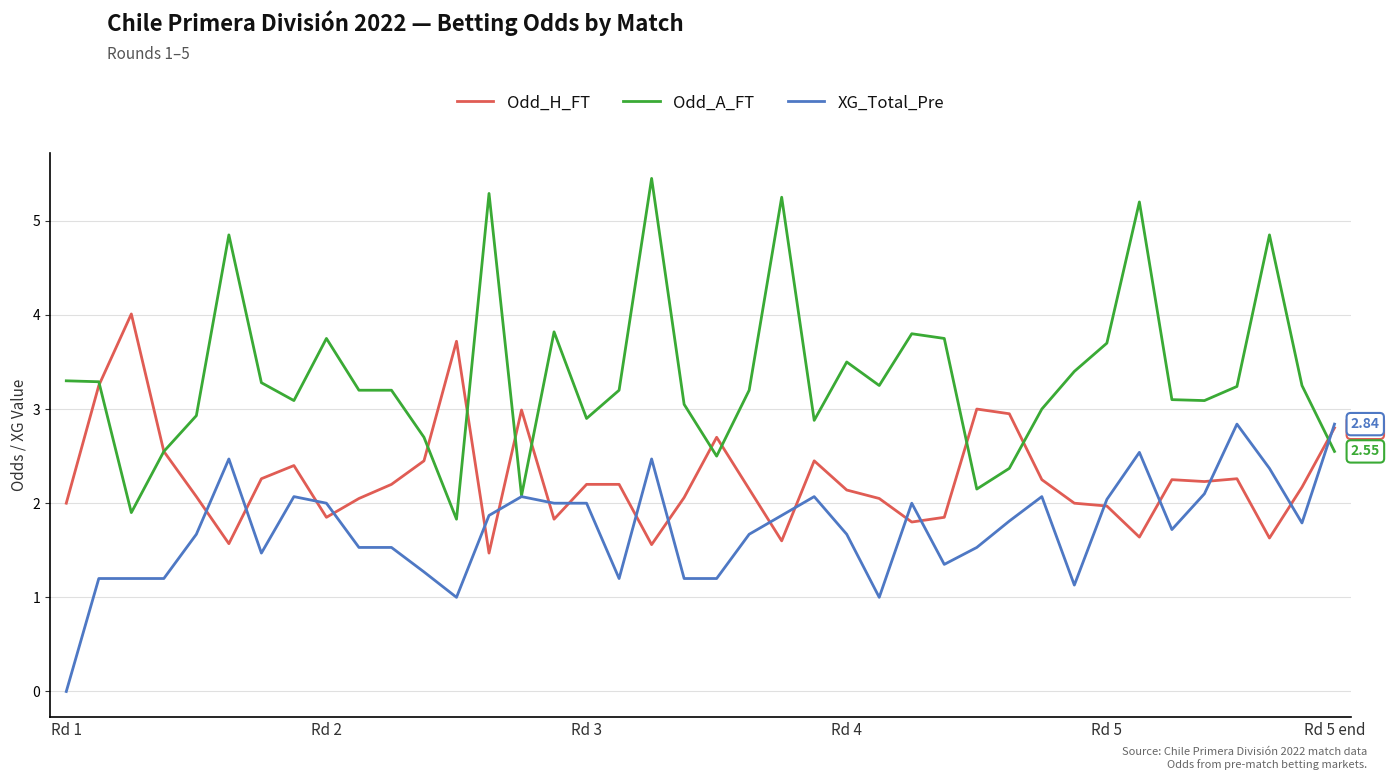

List the series in order of their overall mean, lowest first.

XG_Total_Pre, Odd_H_FT, Odd_A_FT